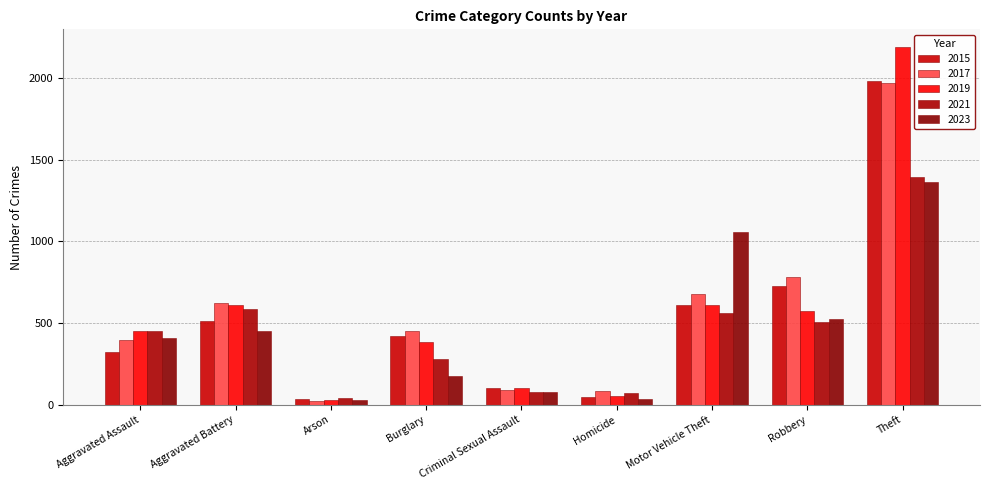

Reading right to left, extract all data points from this chart.

2015: 1981	726	614	50	105	421	35	515	323
2017: 1968	780	680	82	91	453	23	623	396
2019: 2190	577	611	53	102	383	32	608	452
2021: 1392	506	560	69	81	280	43	587	452
2023: 1363	528	1058	37	80	173	31	453	406